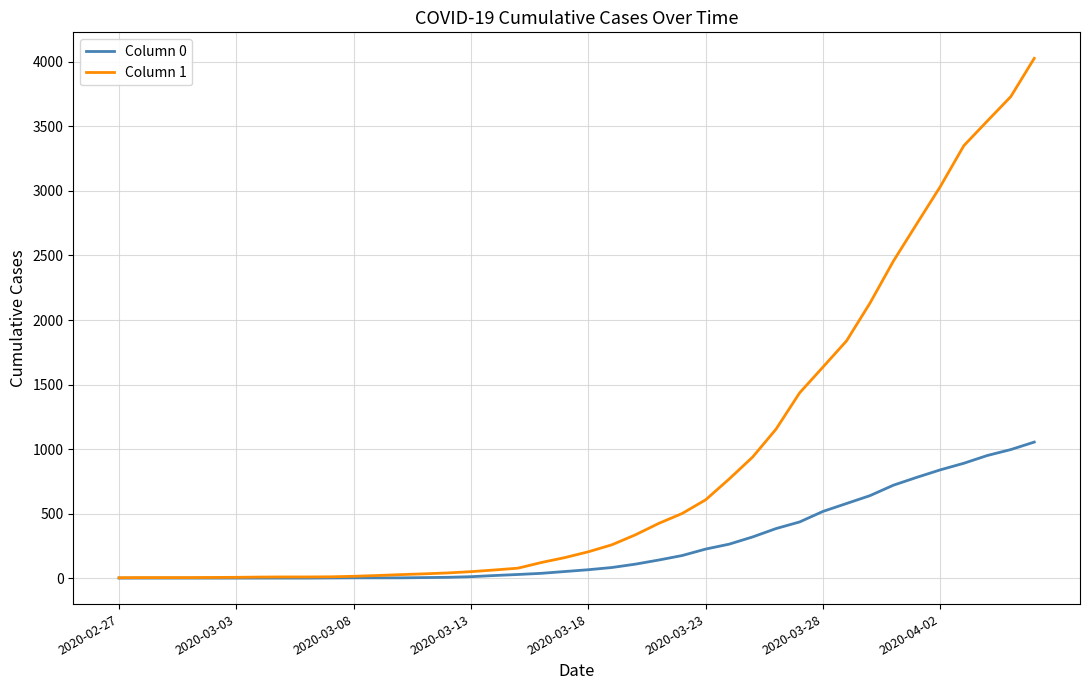

Does the chart have visible grid lines?

Yes